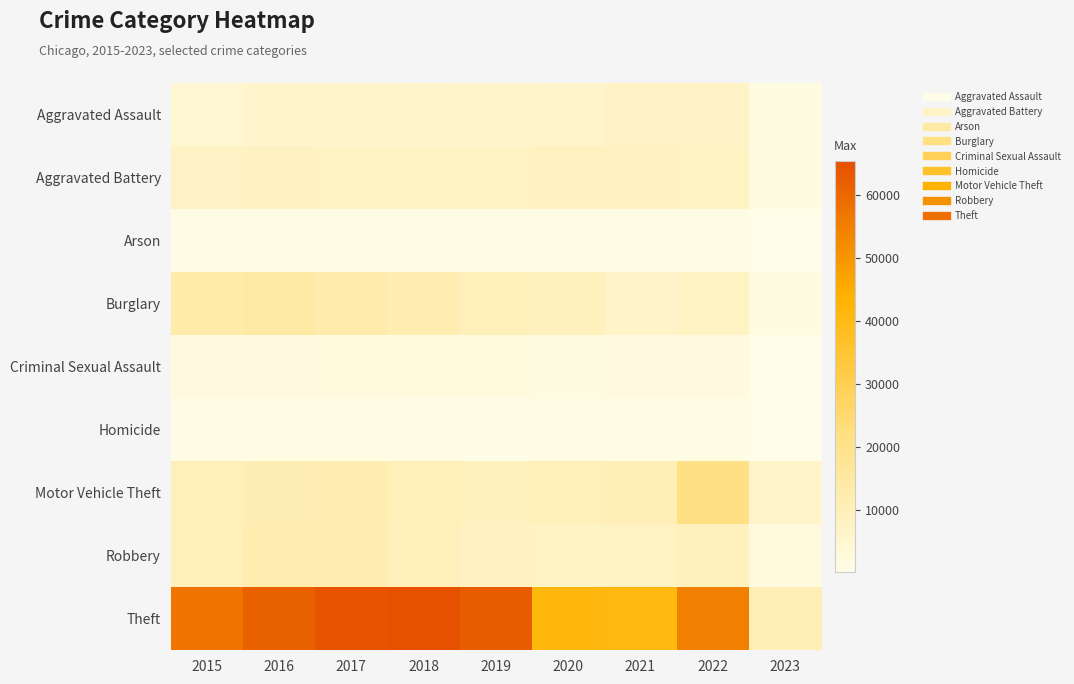

At which category does the chart reach its peak across all series?

2018